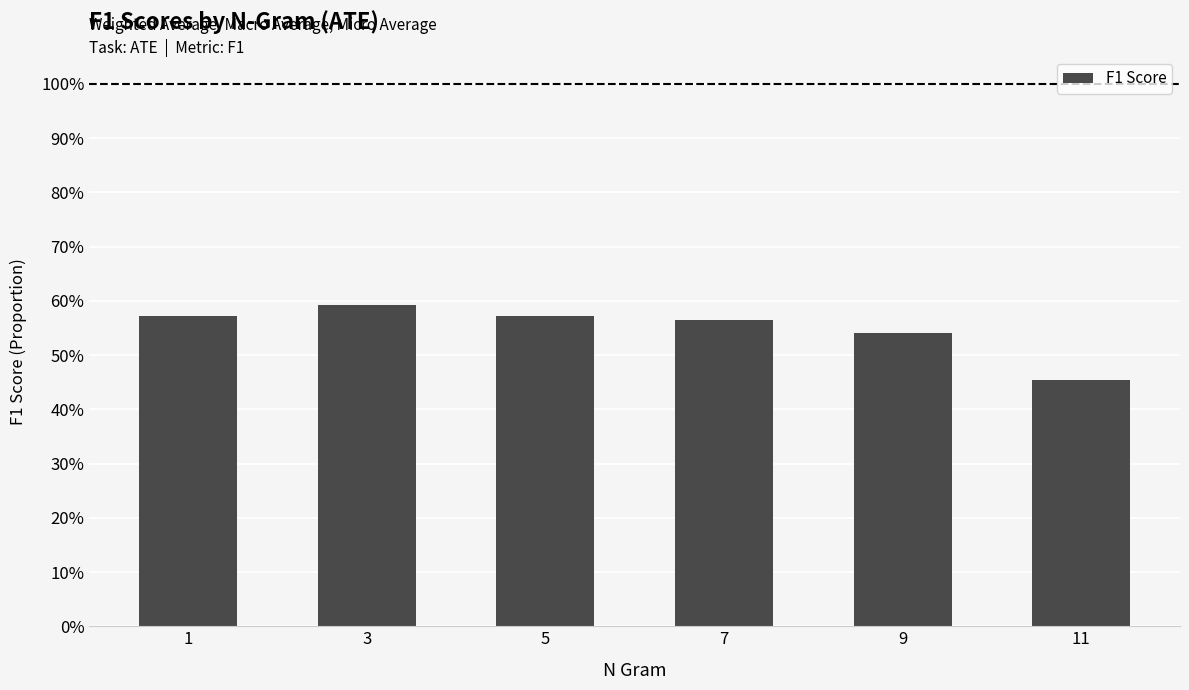

What is the minimum value shown in the chart?

0.5